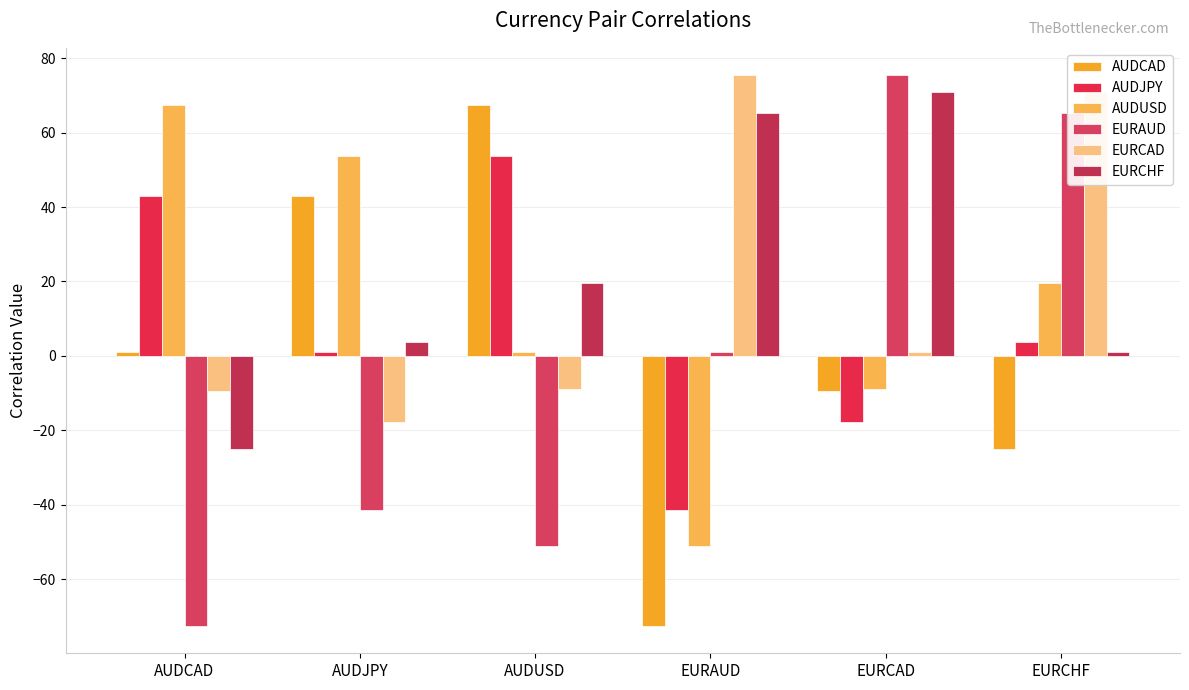

Between AUDUSD and EURCAD, which series saw the biggest shift?

EURAUD